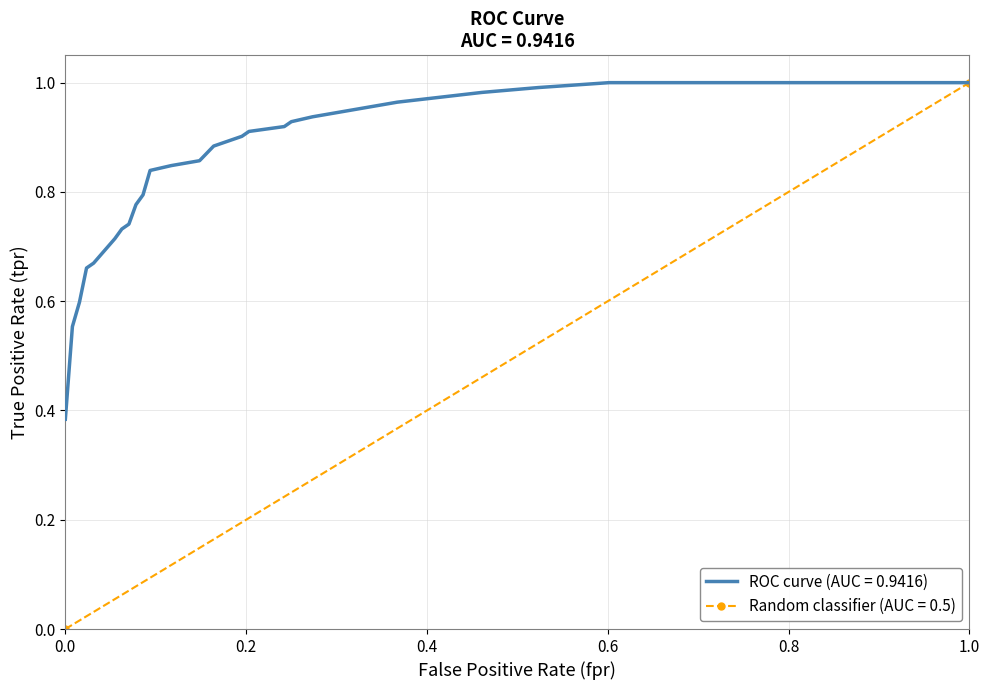

What is the difference between the maximum and minimum values?

0.6